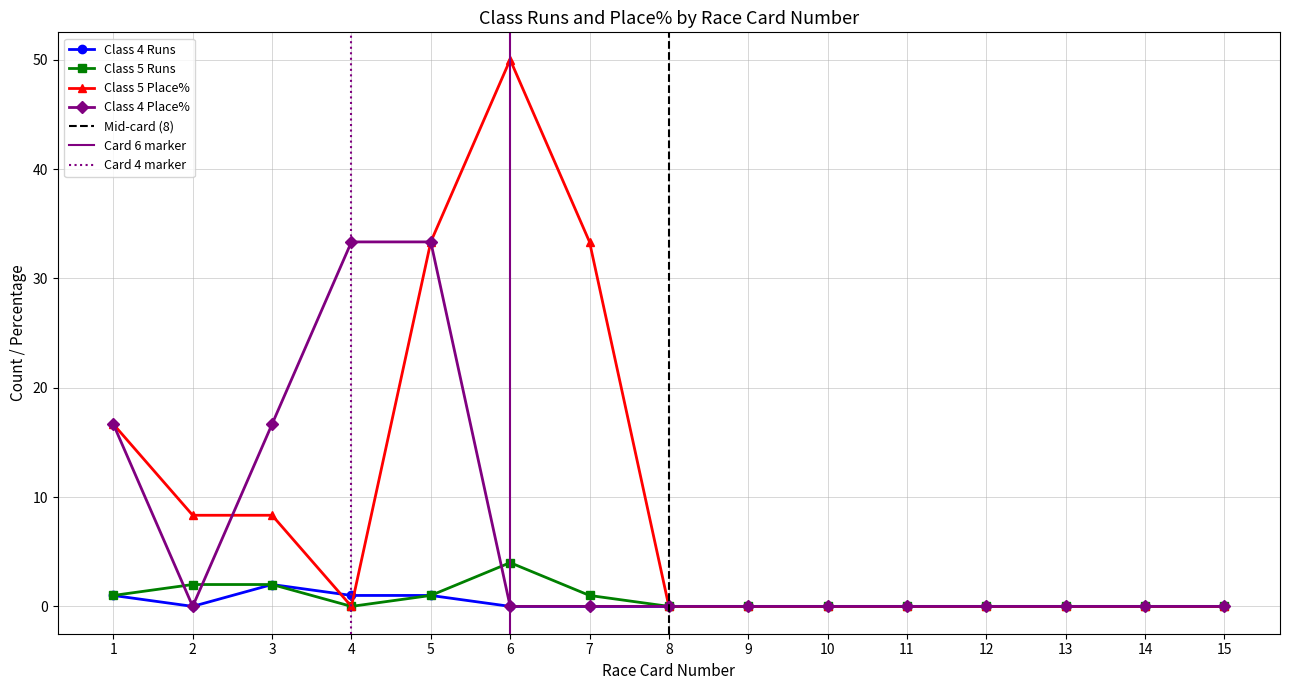

What is the difference between the maximum and minimum values in the Class 4 Runs series?

2.0